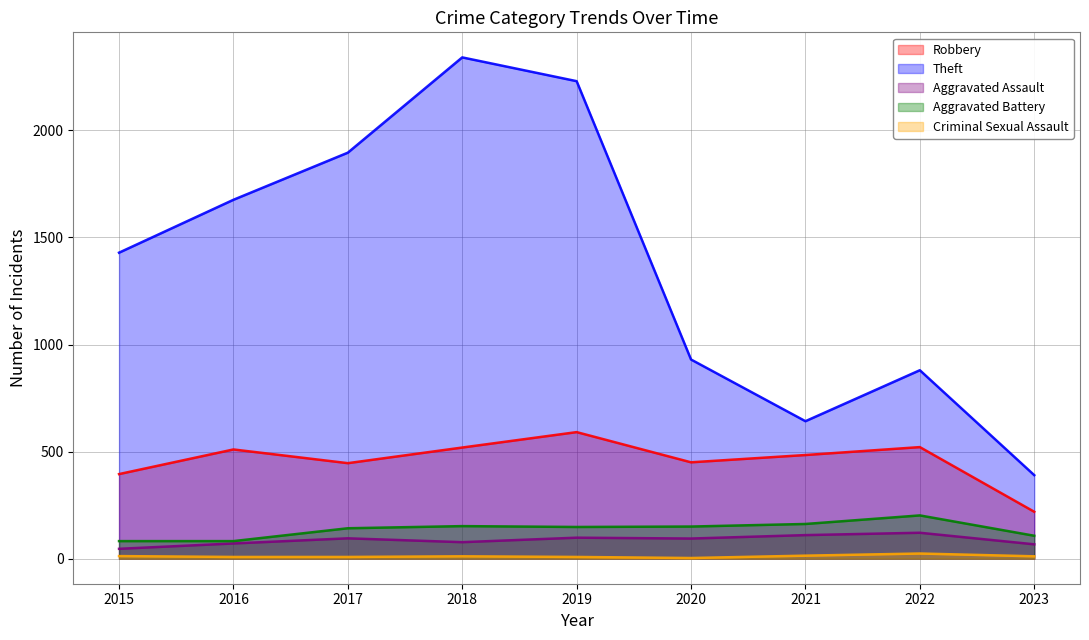

Reading left to right, what are all the values shown in this chart?

Robbery: 395	510	446	519	591	450	484	521	219
Theft: 1429	1676	1896	2341	2230	930	642	880	390
Aggravated Assault: 46	71	95	77	98	94	110	121	67
Aggravated Battery: 82	82	142	152	148	150	162	202	107
Criminal Sexual Assault: 12	8	8	11	8	3	14	24	11